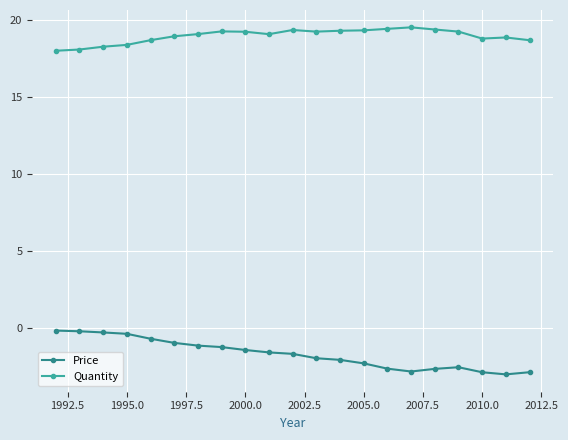

Is this an area chart (filled region under the line)?

No